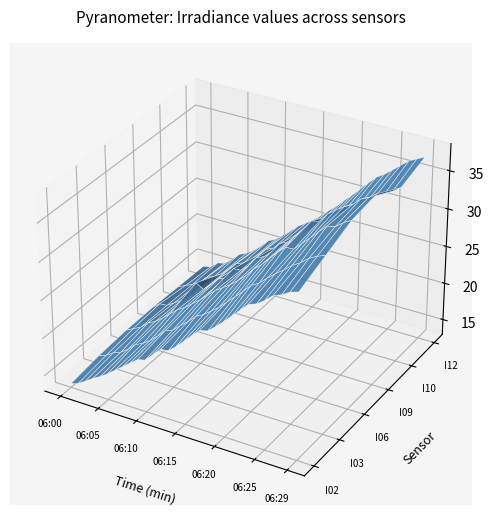

Reading left to right, transcribe all the data shown in this chart.

EP1_I02_AN00035: 0=13.4	1=13.8	2=14.4	3=15.1	4=15.7	5=16.4	6=17.2	7=18.0	8=18.8	9=19.6	10=19.9	11=20.9	12=21.9	13=22.1	14=22.9	15=23.9	16=25.0	17=26.0	18=26.2	19=27.1	20=28.0	21=29.1	22=30.1	23=31.1	24=31.5	25=32.2	26=33.2	27=33.5	28=34.2	29=34.5
EP1_I03_AN00035: 0=14.0	1=14.4	2=15.1	3=15.5	4=16.2	5=17.1	6=17.6	7=18.3	8=19.2	9=20.3	10=20.7	11=21.6	12=22.4	13=23.4	14=24.0	15=24.8	16=25.5	17=26.5	18=27.5	19=28.5	20=29.6	21=30.2	22=31.1	23=32.0	24=32.7	25=33.6	26=34.2	27=35.1	28=35.6	29=36.0
EP1_I06_AN00035: 0=14.4	1=14.9	2=15.4	3=16.3	4=16.8	5=17.6	6=18.5	7=19.3	8=20.0	9=20.8	10=21.6	11=22.5	12=23.4	13=24.1	14=24.8	15=25.7	16=26.6	17=27.8	18=28.7	19=29.7	20=30.8	21=31.8	22=31.8	23=32.8	24=33.8	25=34.9	26=35.9	27=36.1	28=36.9	29=37.5
EP1_I09_AN00035: 0=14.4	1=15.2	2=15.3	3=16.0	4=16.6	5=17.5	6=19.6	7=19.0	8=20.0	9=21.1	10=21.5	11=23.1	12=23.2	13=24.1	14=25.4	15=25.9	16=26.7	17=28.2	18=28.7	19=29.7	20=30.6	21=32.3	22=32.5	23=33.7	24=34.5	25=35.2	26=35.8	27=36.7	28=37.2	29=38.0
EP1_I10_AN00035: 0=14.3	1=14.7	2=15.2	3=15.8	4=16.8	5=17.2	6=17.9	7=18.9	8=19.9	9=20.3	10=21.0	11=22.0	12=23.0	13=23.5	14=24.4	15=25.1	16=26.1	17=26.9	18=27.6	19=28.4	20=29.3	21=30.3	22=31.0	23=31.9	24=32.5	25=33.3	26=34.2	27=34.6	28=35.3	29=36.0
EP1_I12_AN00035: 0=14.2	1=14.4	2=15.3	3=15.5	4=16.4	5=17.4	6=17.8	7=18.5	8=19.4	9=20.4	10=20.9	11=21.8	12=22.6	13=23.6	14=24.3	15=25.0	16=25.9	17=26.8	18=27.7	19=28.8	20=29.8	21=30.8	22=31.9	23=33.0	24=33.6	25=34.4	26=35.3	27=36.1	28=36.7	29=37.2